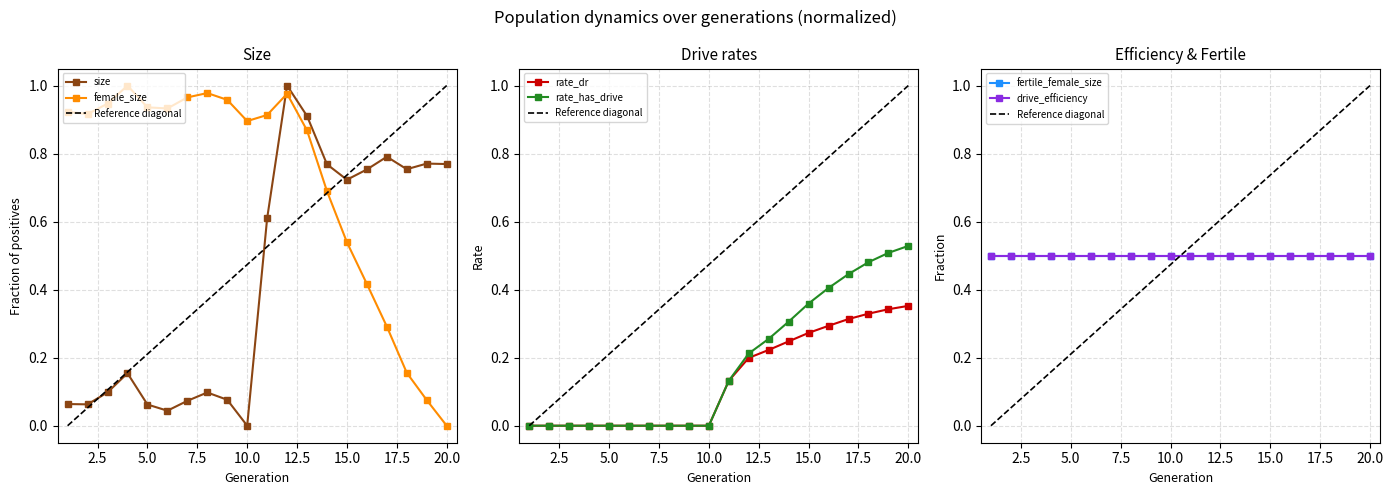

Which series has the largest total across all categories?

female_size